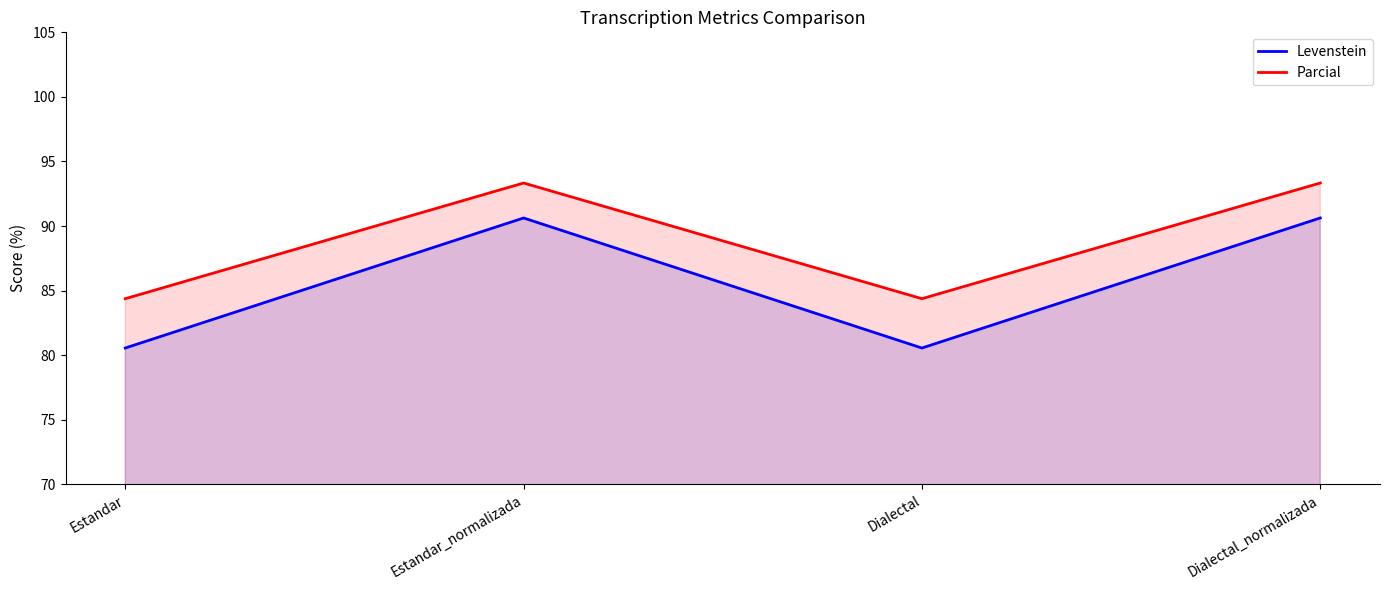

At how many categories does at least one series exceed 92?

2